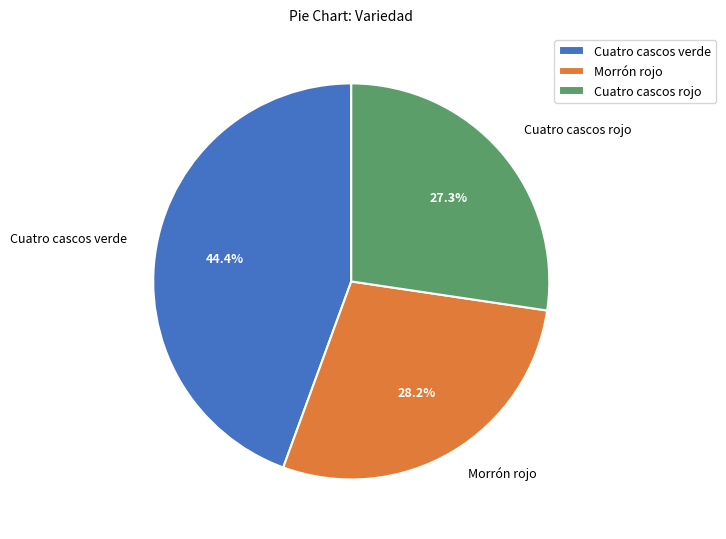

What is the smallest slice in the pie chart?

Cuatro cascos rojo